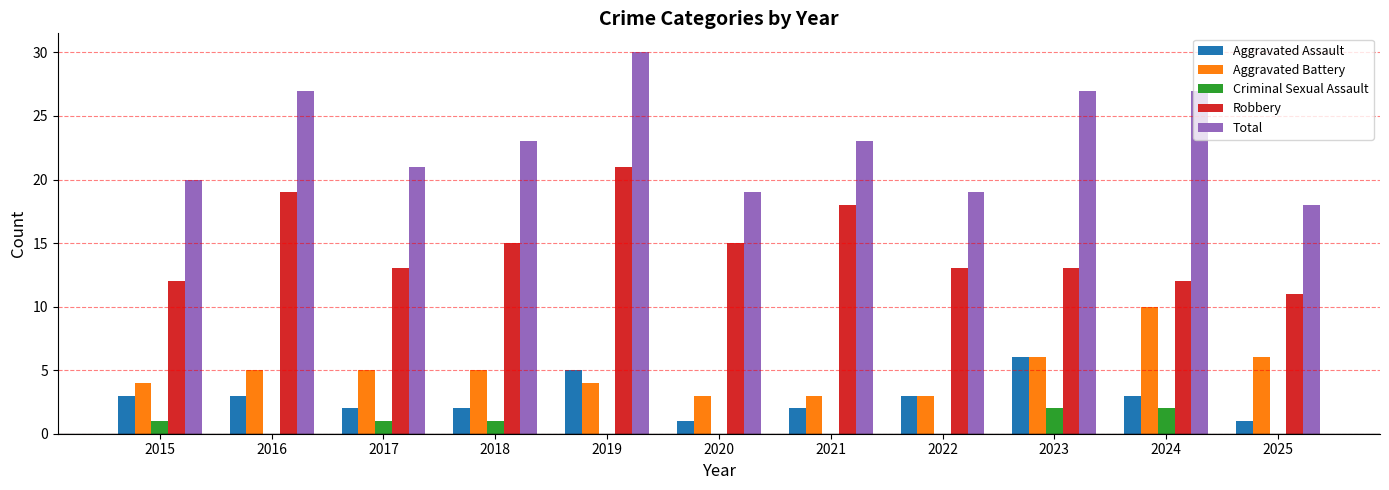

Is the value of Total at 2021 greater than the value of Aggravated Battery at 2019?

Yes